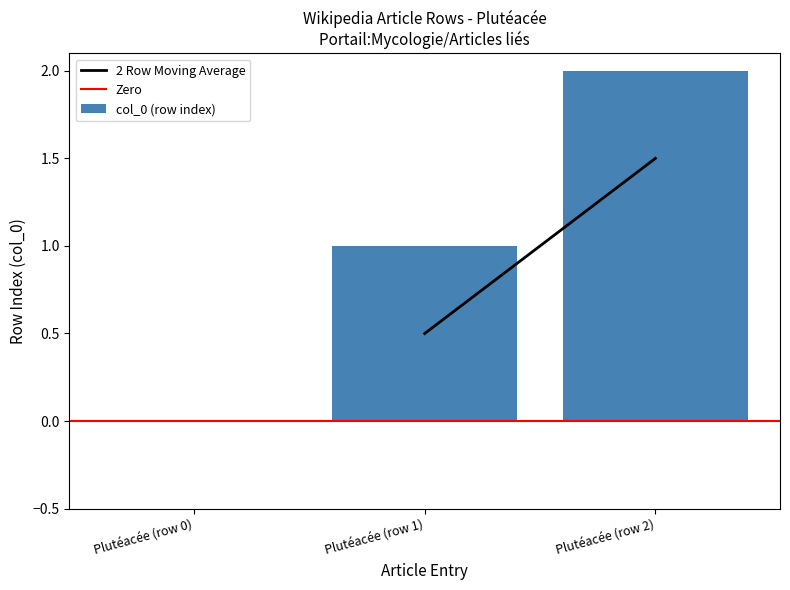

How many distinct data groups are displayed?

1